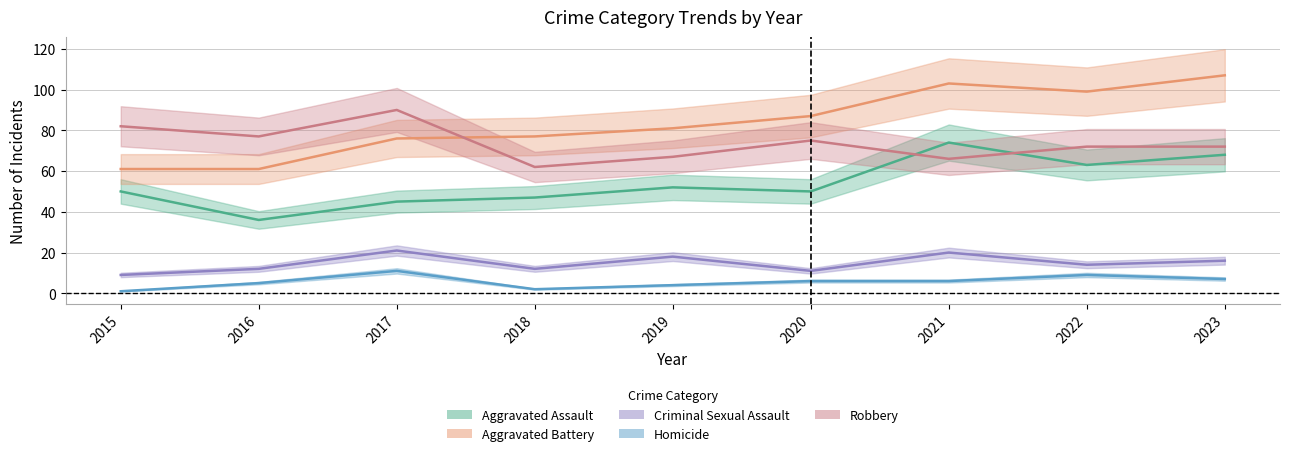

Is the value of Robbery at 2016 greater than the value of Homicide at 2015?

Yes